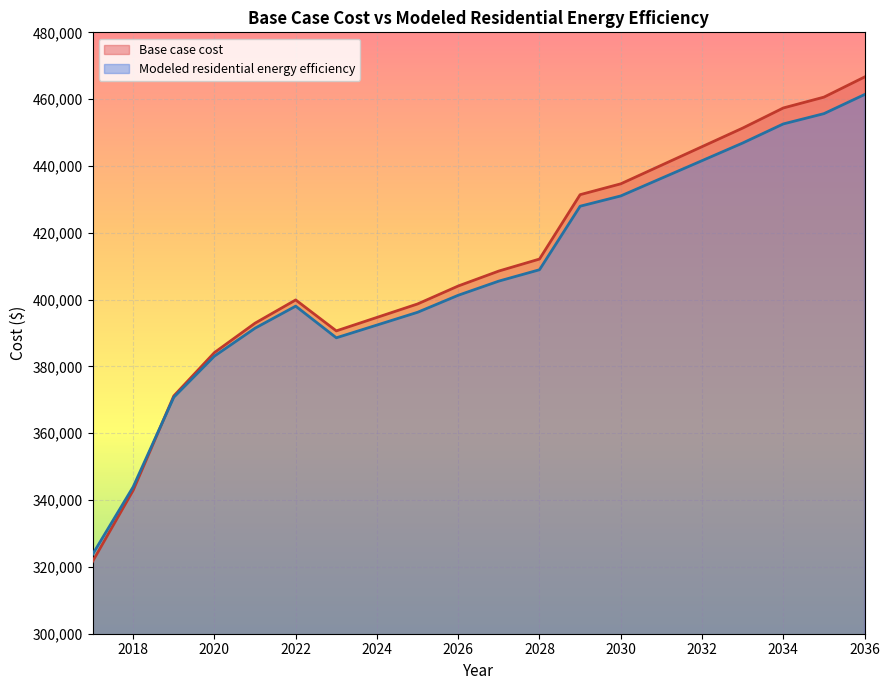

Which series has the largest range (max minus min)?

Base case cost